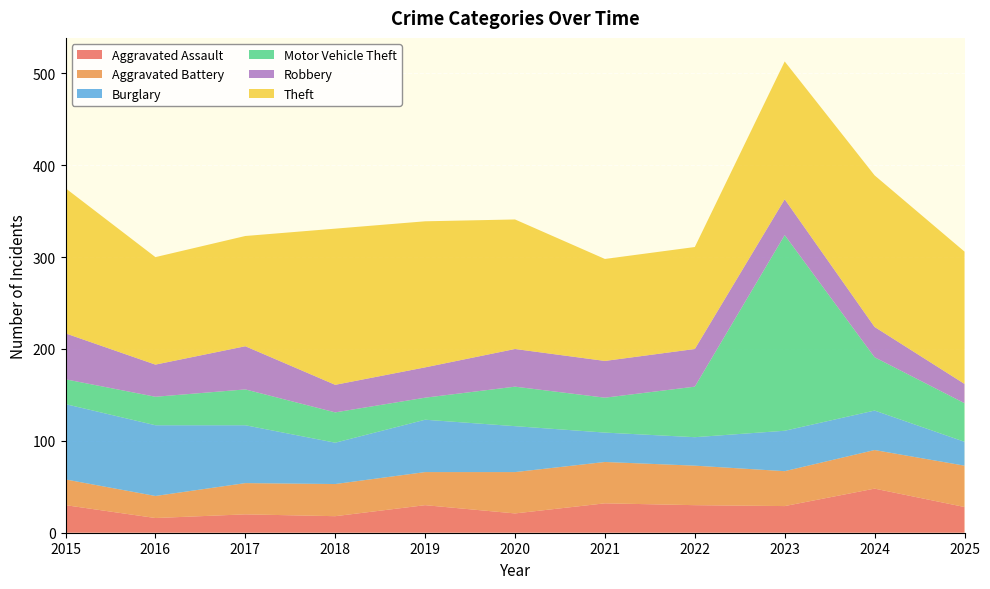

Reading left to right, transcribe all the data shown in this chart.

Aggravated Assault: 2015=30	2016=16	2017=20	2018=18	2019=30	2020=21	2021=32	2022=30	2023=29	2024=48	2025=28
Aggravated Battery: 2015=28	2016=24	2017=34	2018=35	2019=36	2020=45	2021=45	2022=43	2023=38	2024=42	2025=45
Burglary: 2015=82	2016=77	2017=63	2018=45	2019=57	2020=50	2021=32	2022=31	2023=44	2024=43	2025=26
Motor Vehicle Theft: 2015=27	2016=31	2017=39	2018=33	2019=24	2020=43	2021=38	2022=55	2023=213	2024=58	2025=42
Robbery: 2015=50	2016=35	2017=47	2018=30	2019=33	2020=41	2021=40	2022=41	2023=39	2024=33	2025=21
Theft: 2015=158	2016=117	2017=120	2018=170	2019=159	2020=141	2021=111	2022=111	2023=150	2024=165	2025=144